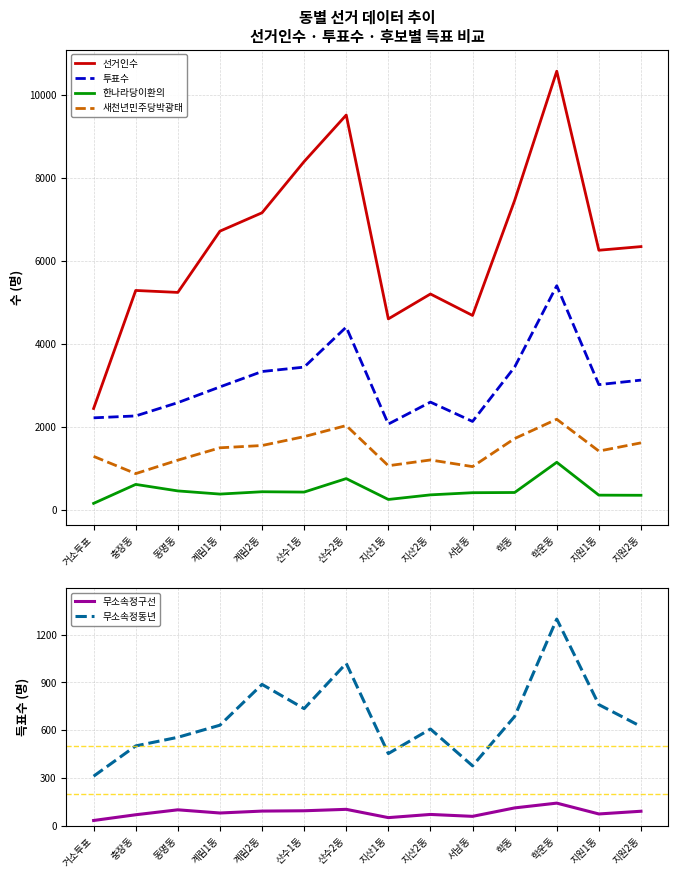

What are all the series names shown in the legend?

선거인수, 투표수, 한나라당이환의, 새천년민주당박광태, 무소속정구선, 무소속정동년